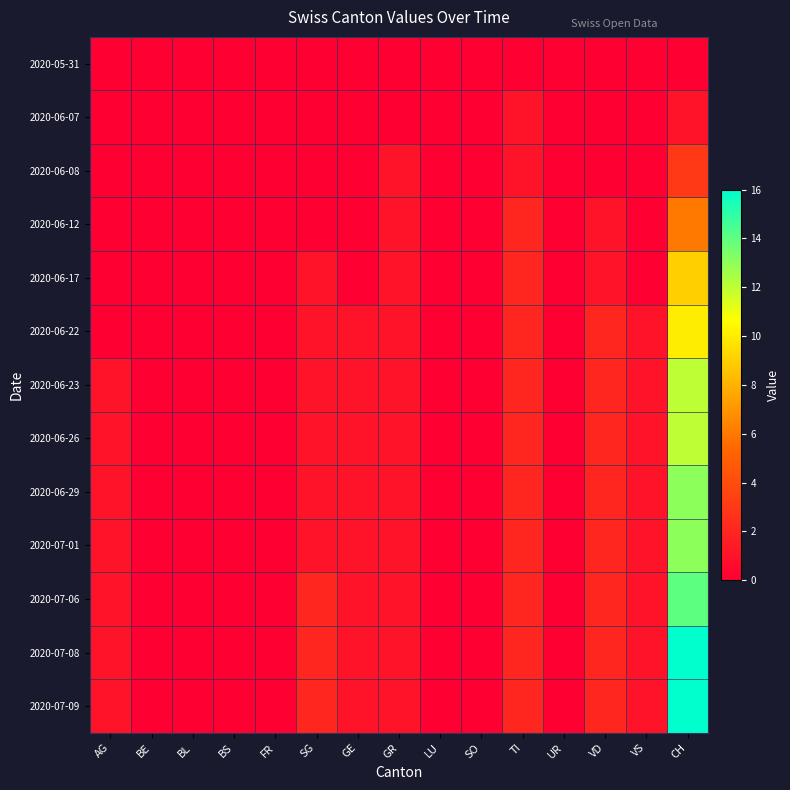

What is the maximum value shown in the chart?

16